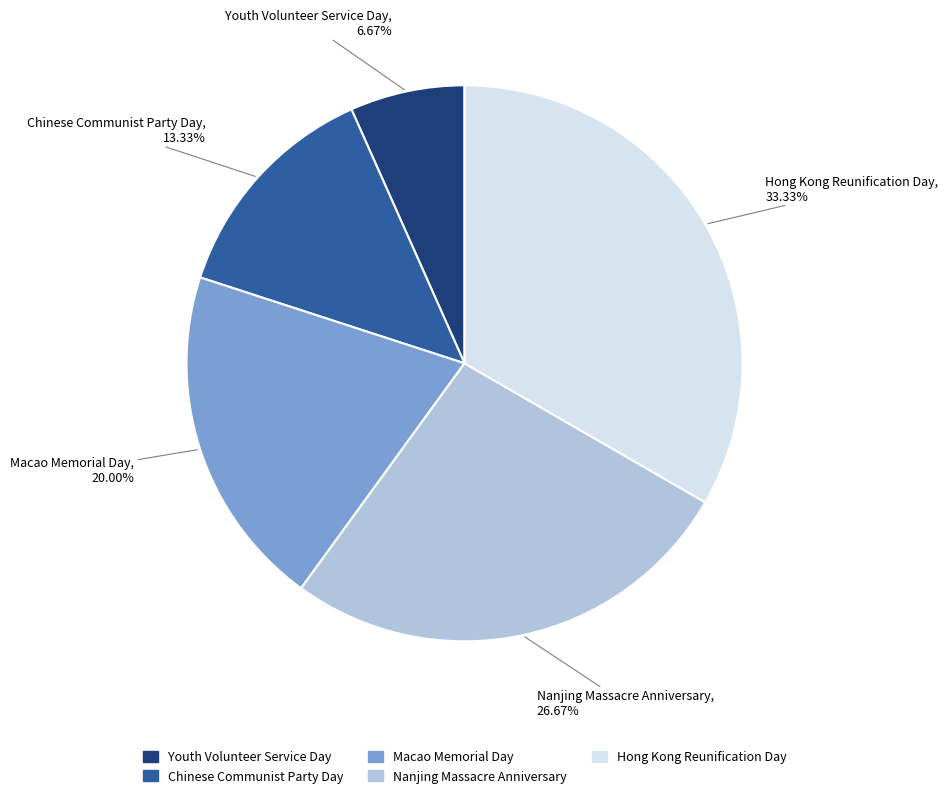

The Macao Memorial Day slice represents 20% of the pie. True or false?

True